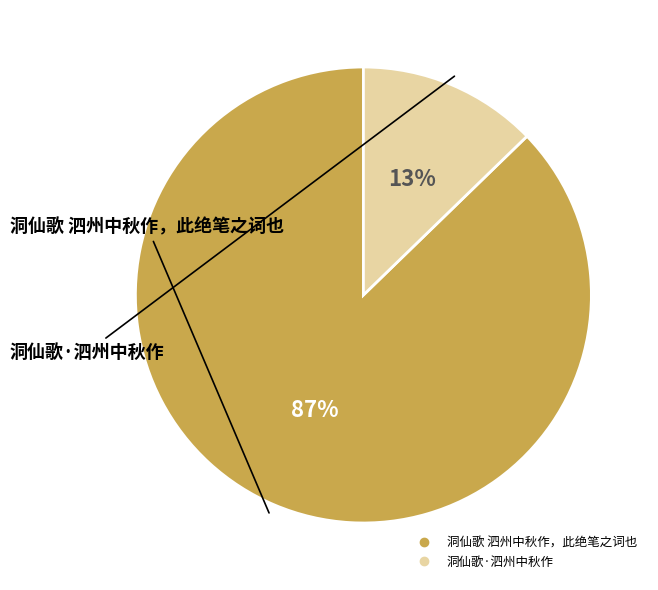

To the nearest percent, what portion does 洞仙歌 泗州中秋作，此绝笔之词也 represent?

87%